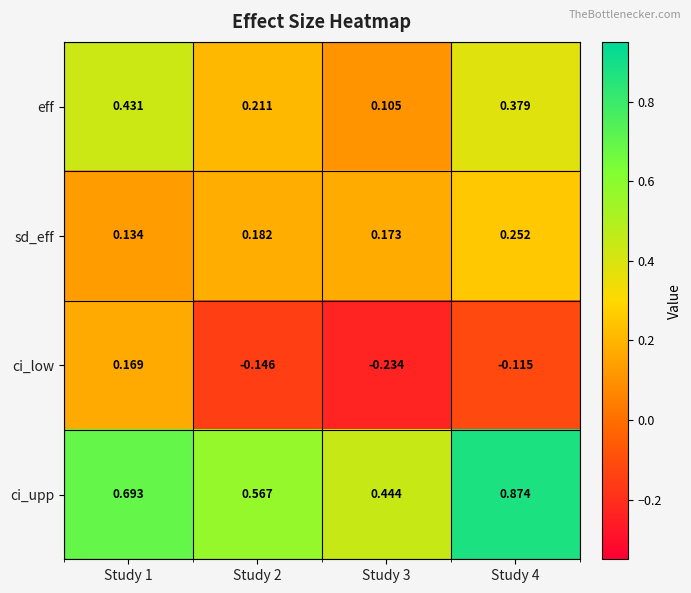

Rank the series at Study 3 from lowest to highest value.

ci_low, eff, sd_eff, ci_upp